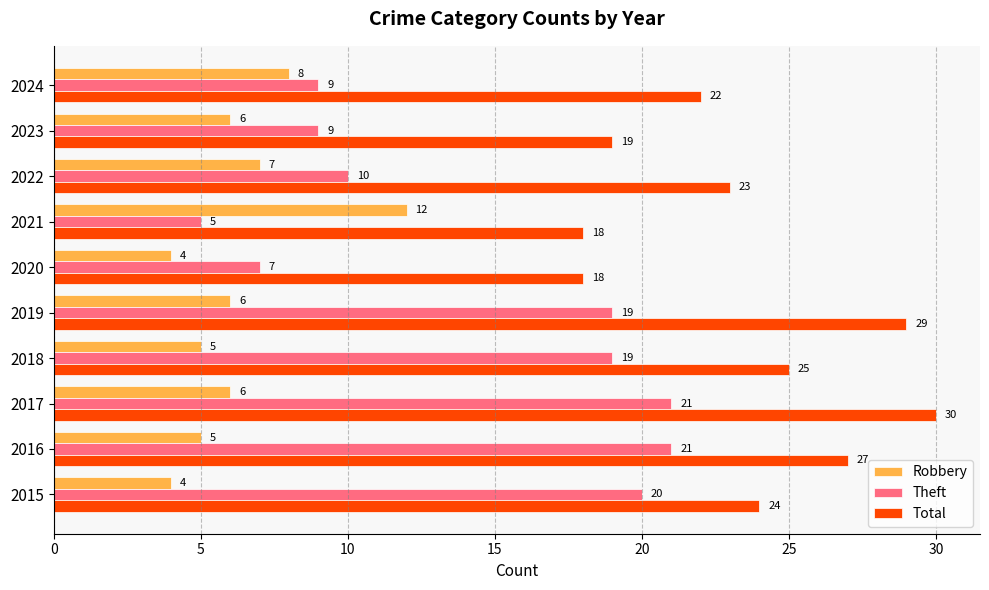

How many categories are shown in the chart?

10